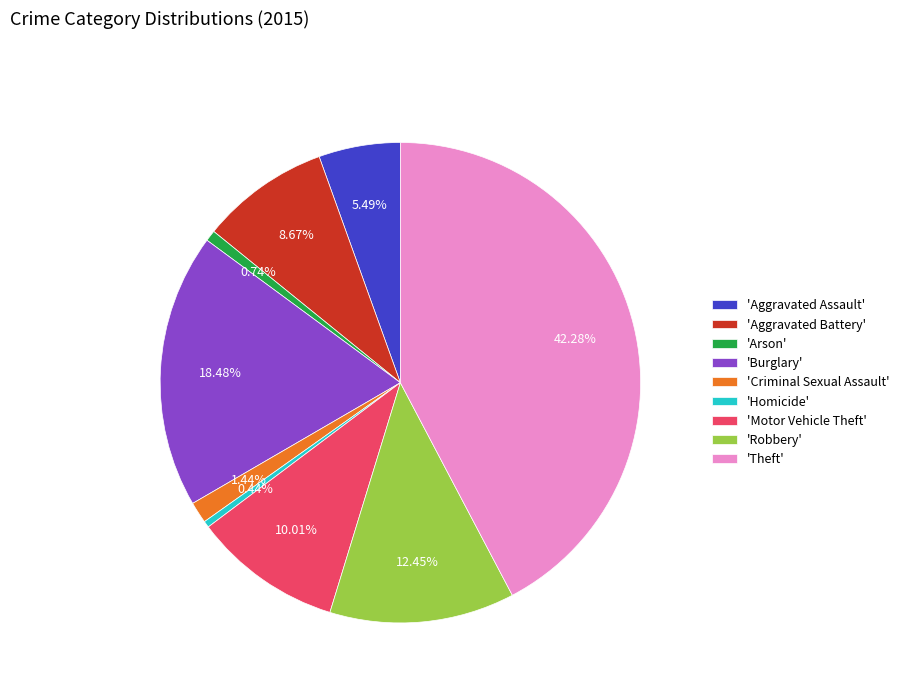

Does 'Burglary' account for over 50% of the chart?

No